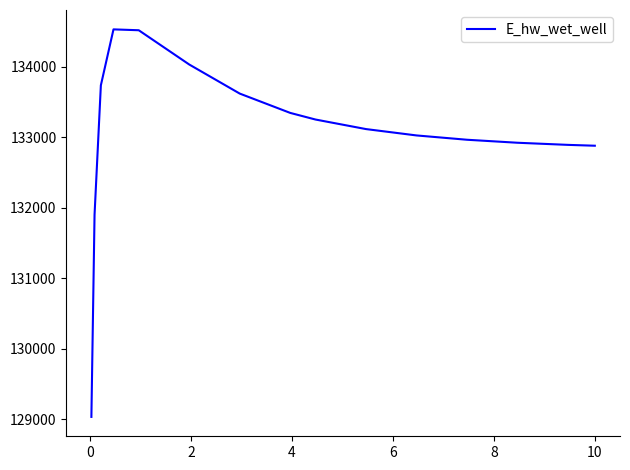

What is the smallest value displayed?

129034.3